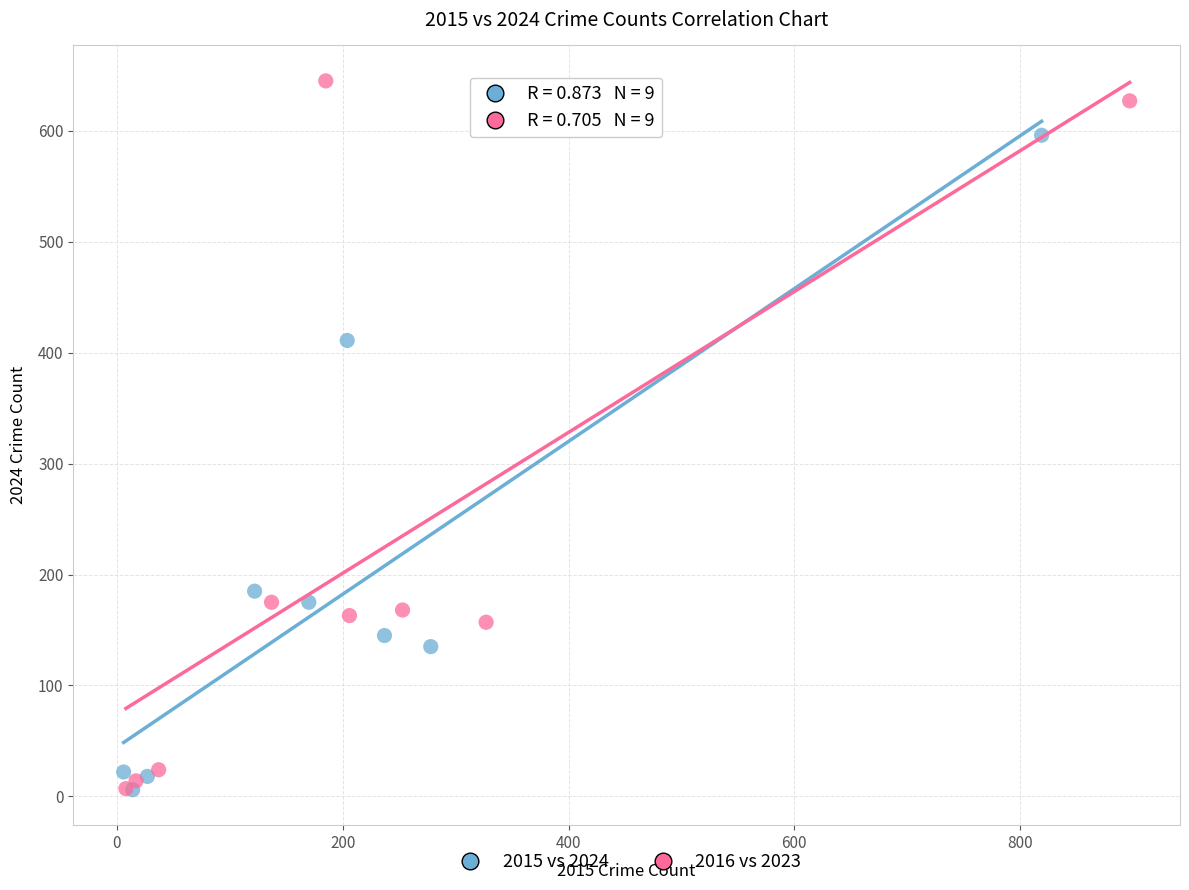

What are all the series names shown in the legend?

2015 vs 2024, 2016 vs 2023